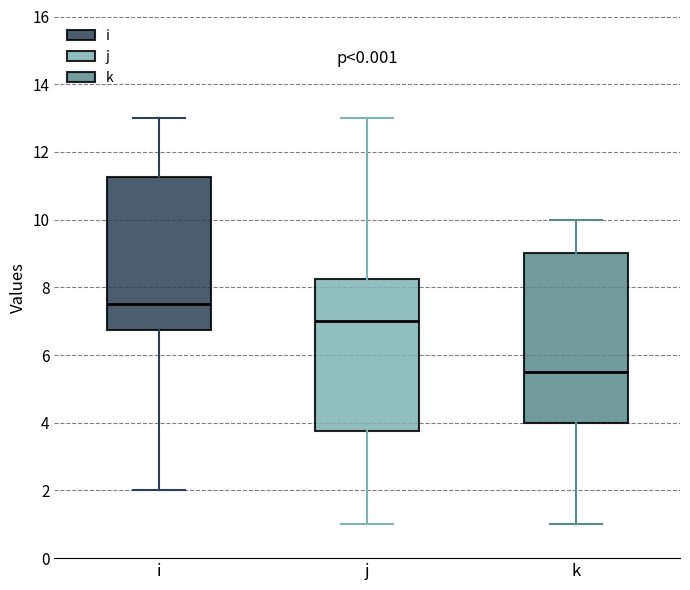

Where does the upper whisker of the box for j end on the y-axis? The values are not printed on the chart, so give them approximately, as read against the axis.

13.0